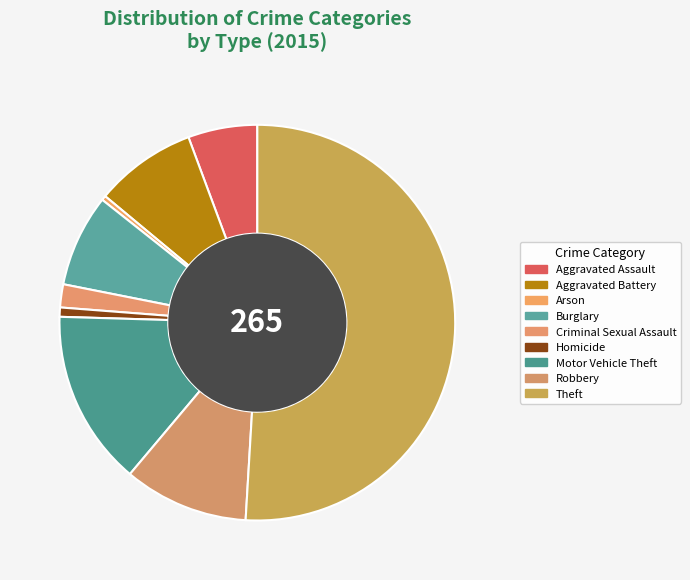

To the nearest percent, what percentage of the pie is Homicide?

1%